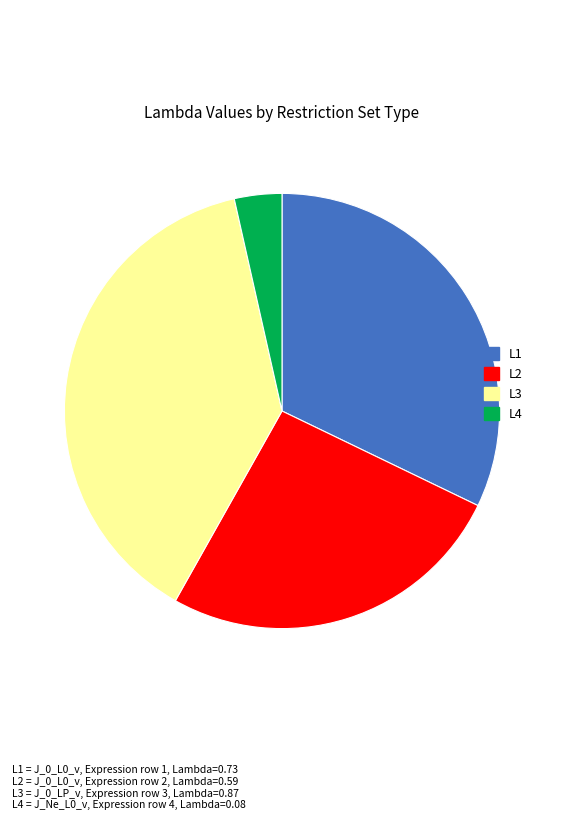

Does any single category account for the majority?

No